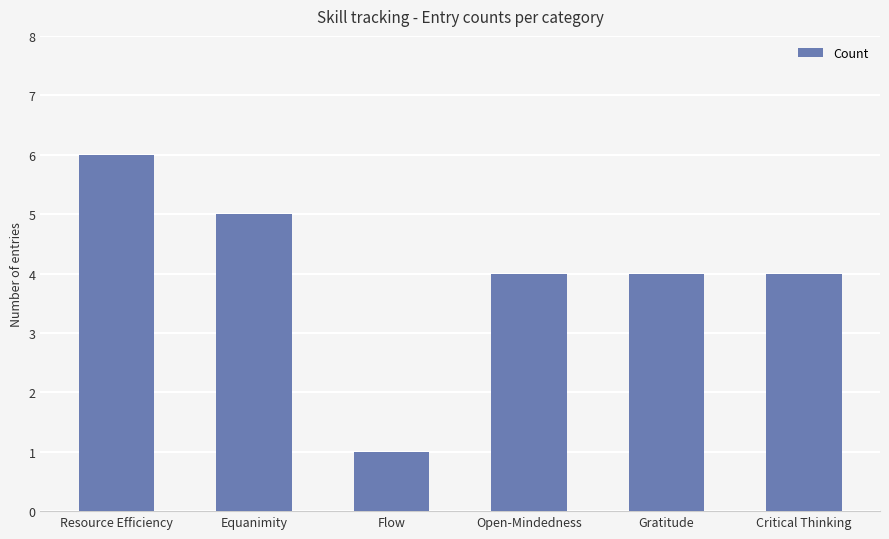

What is the value of the 4th bar from the left?

4